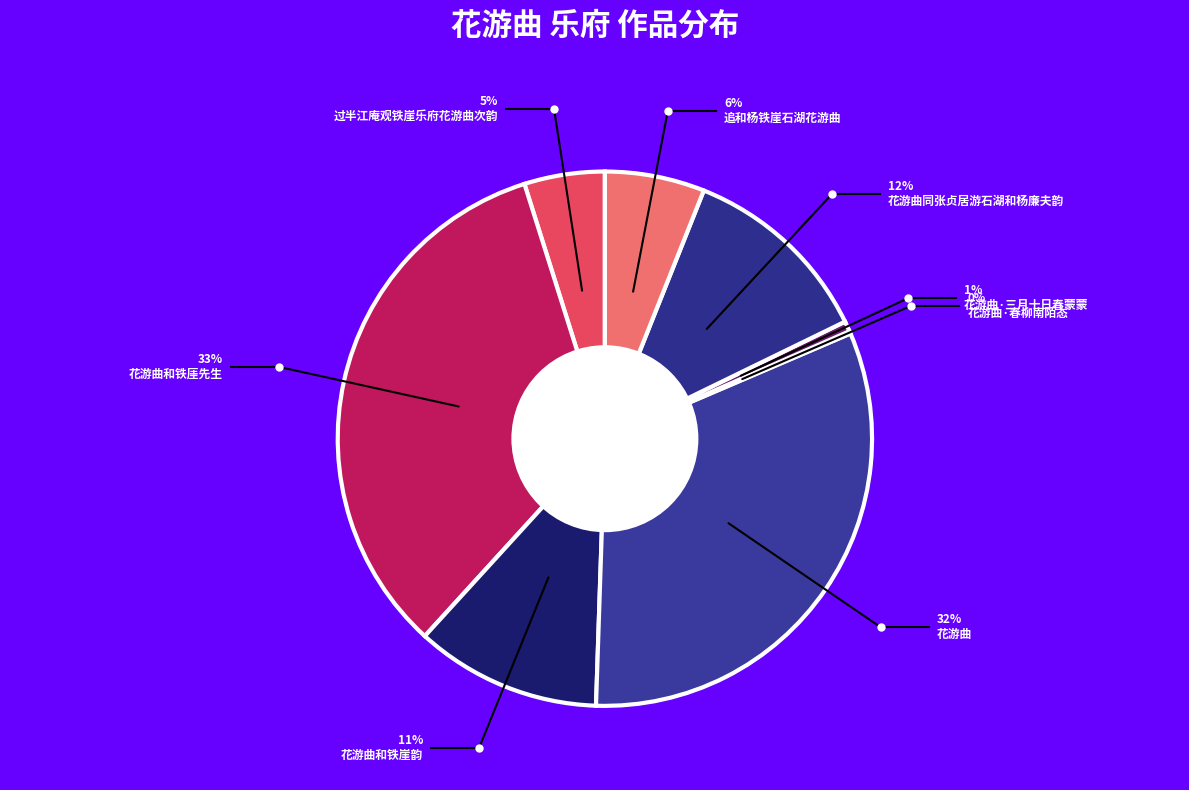

What is the total percentage of 花游曲·春柳南陌态 and 花游曲同张贞居游石湖和杨廉夫韵?

14.0%